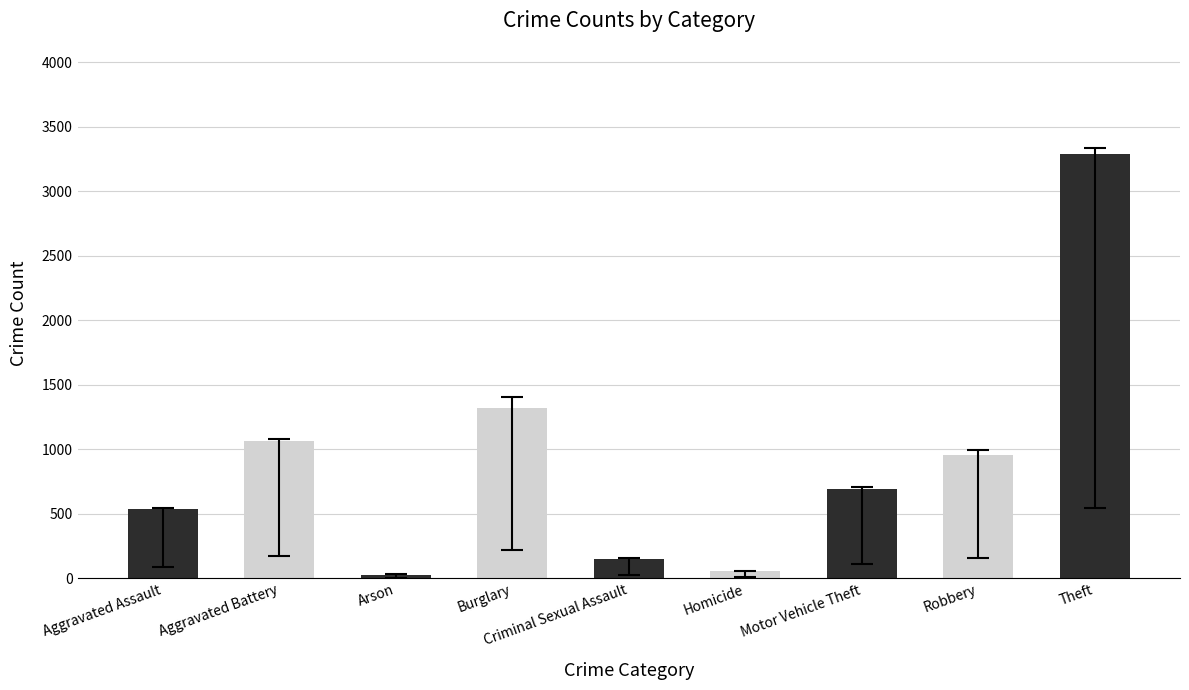

What is the value of the 6th bar from the left?

59